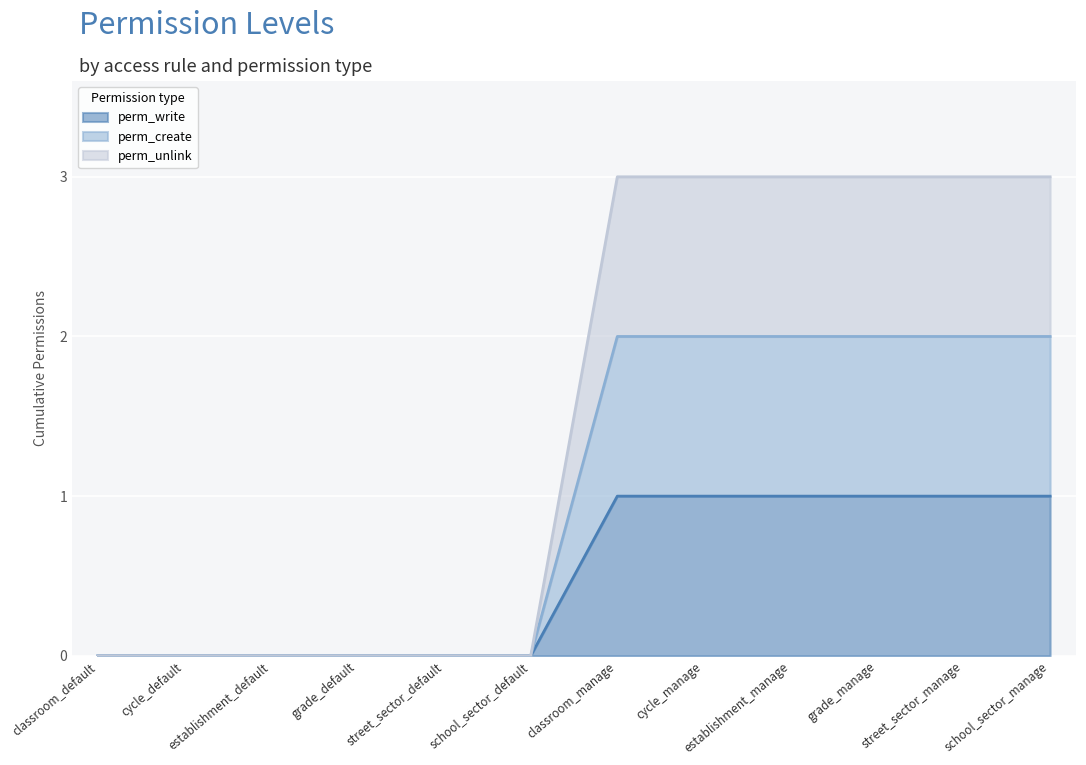

Rank the categories by perm_write value from highest to lowest.

classroom_manage, cycle_manage, establishment_manage, grade_manage, street_sector_manage, school_sector_manage, classroom_default, cycle_default, establishment_default, grade_default, street_sector_default, school_sector_default